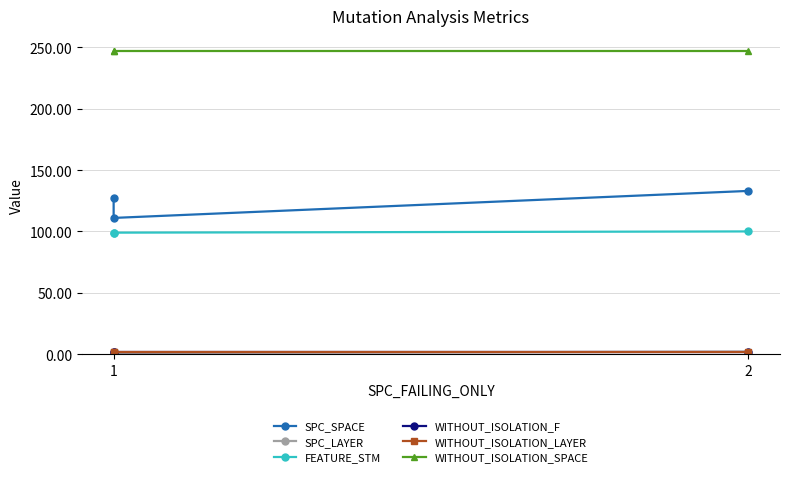

What is the spread (max minus min) of values at 2?

246